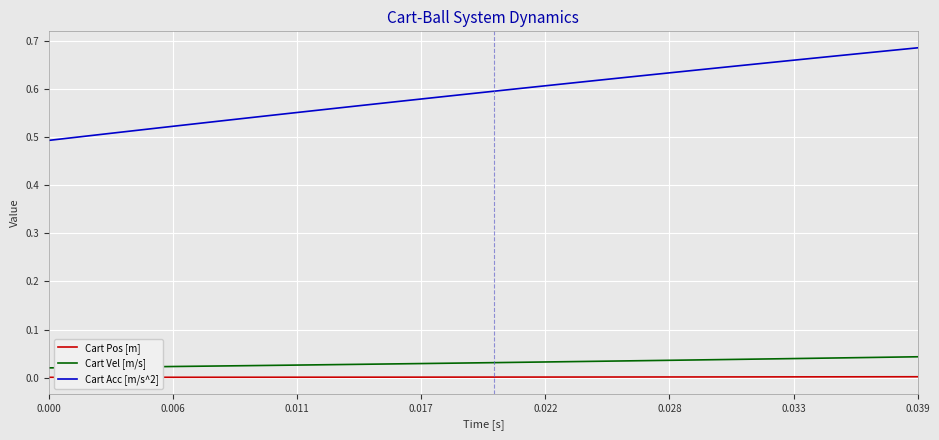

What are all the series names shown in the legend?

Cart Pos [m], Cart Vel [m/s], Cart Acc [m/s^2]